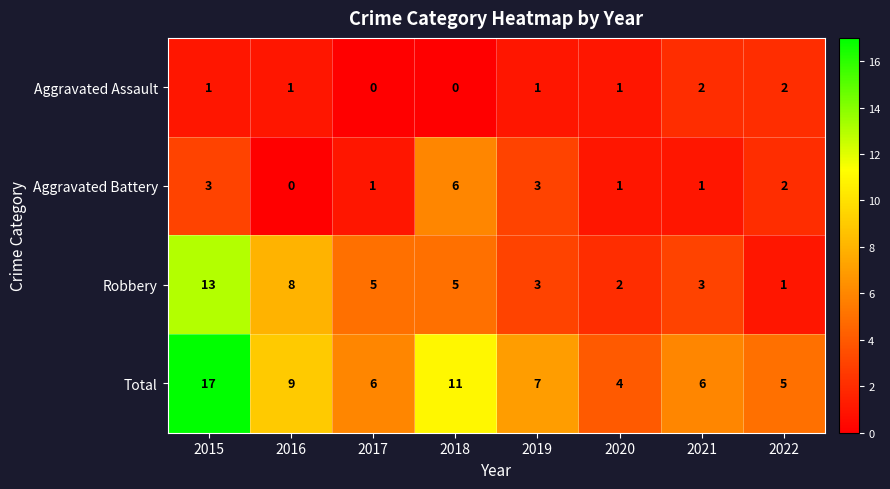

Which series has the largest range (max minus min)?

Total